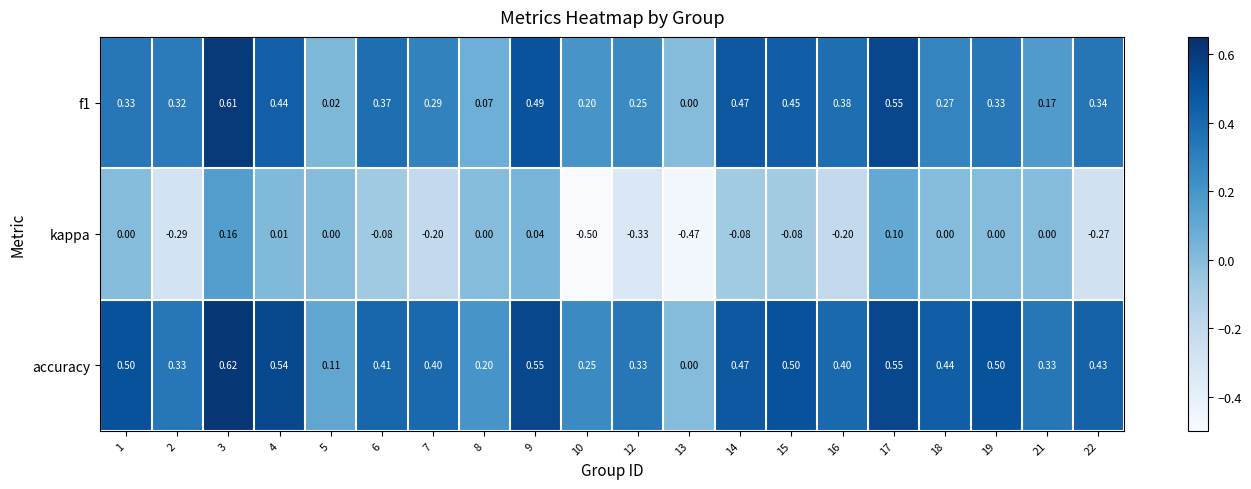

Is the value of kappa at 1 greater than the value of accuracy at 6?

No